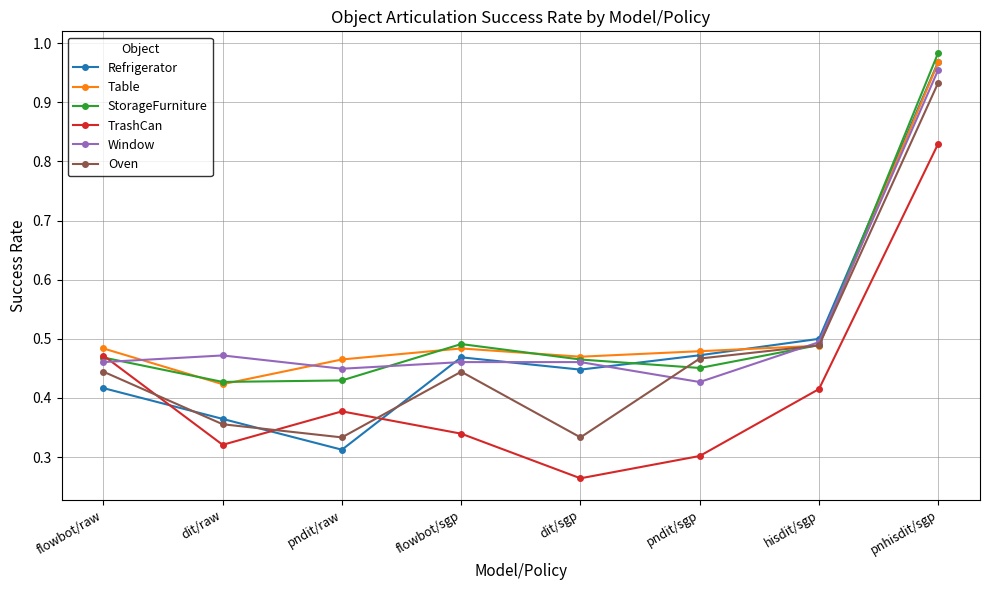

How many lines are shown in the chart?

6